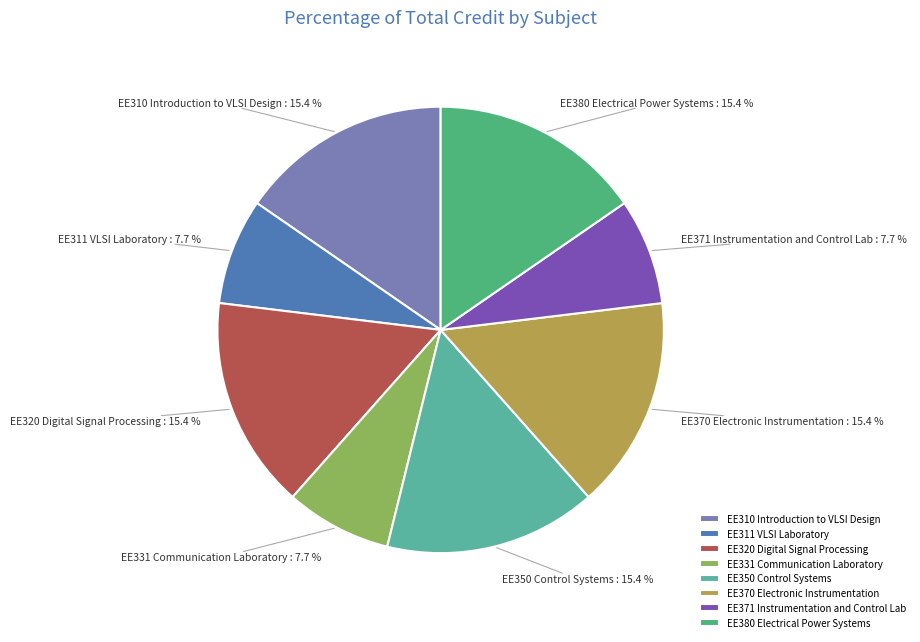

Count the number of slices in the pie.

8